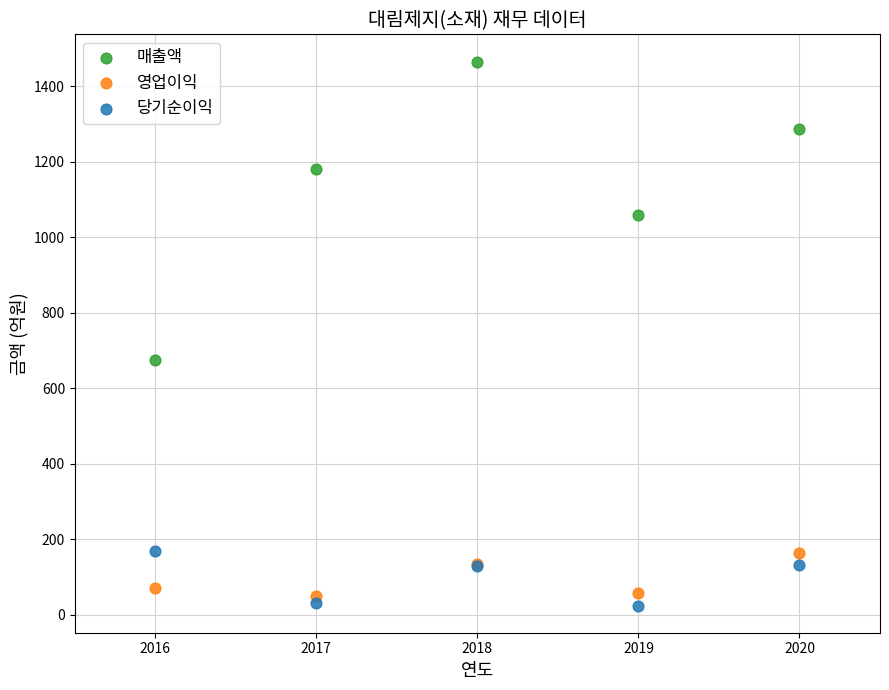

What is the X range (max minus min) for the scatter plot?

4